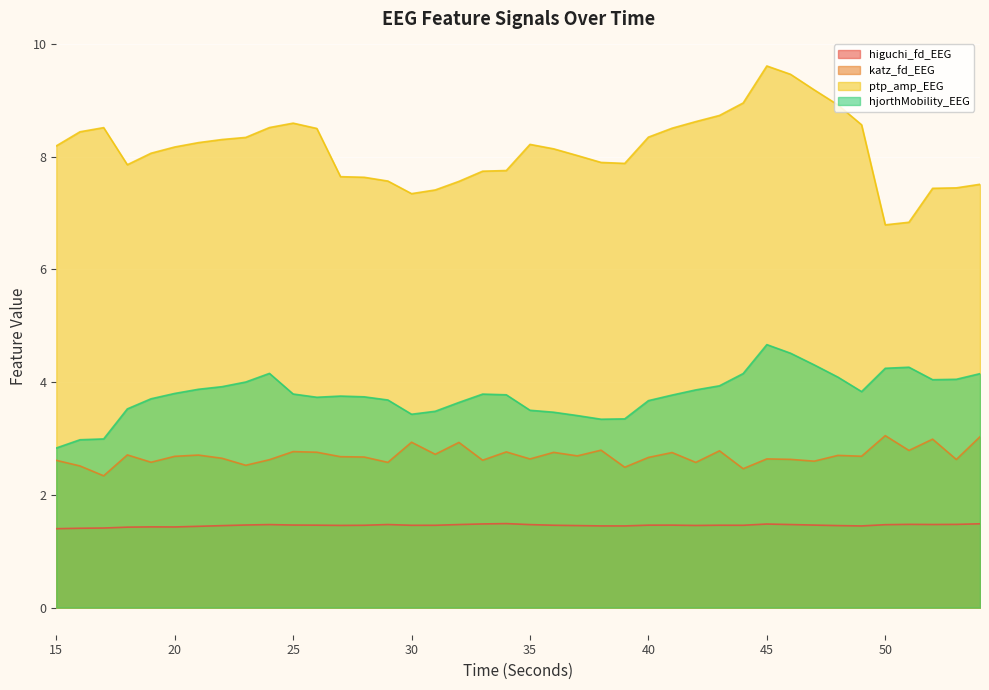

True or false: hjorthMobility_EEG and katz_fd_EEG intersect in this chart.

False